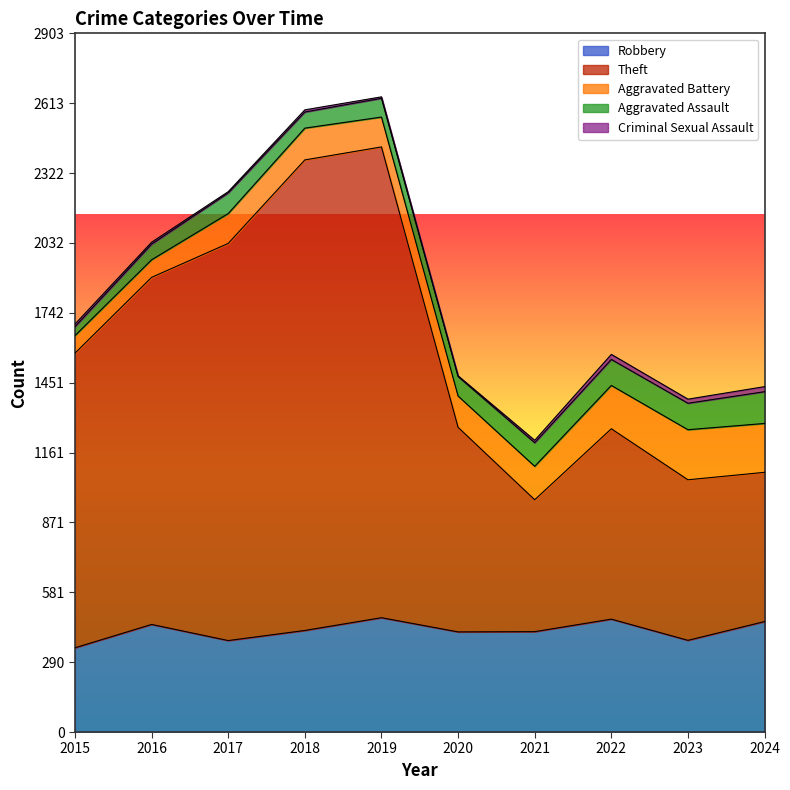

The value of Aggravated Battery at 2024 is 203. True or false?

True